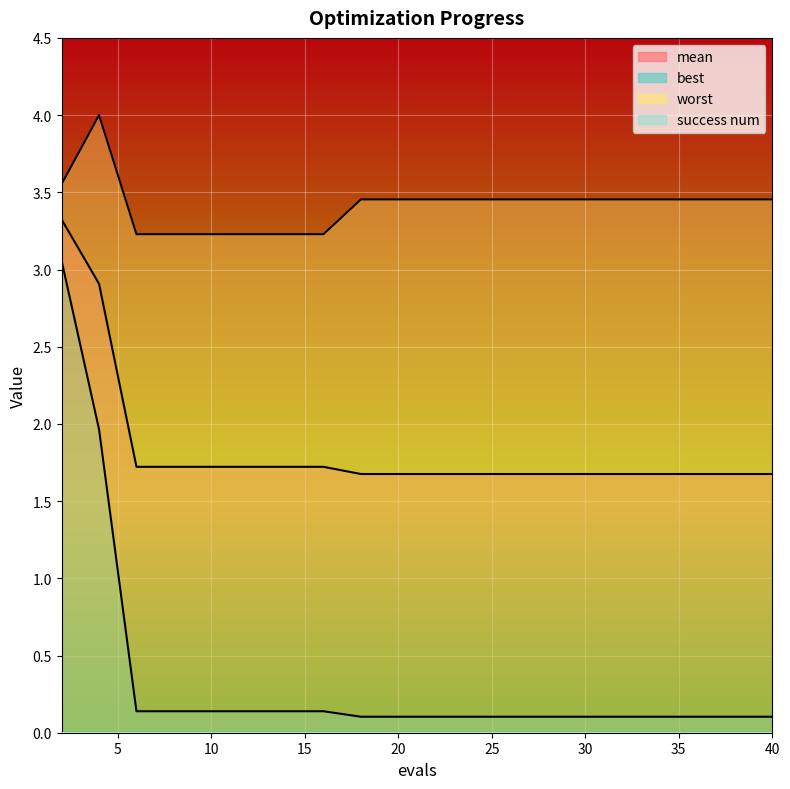

True or false: worst has more than 0 points higher than both neighbors.

True